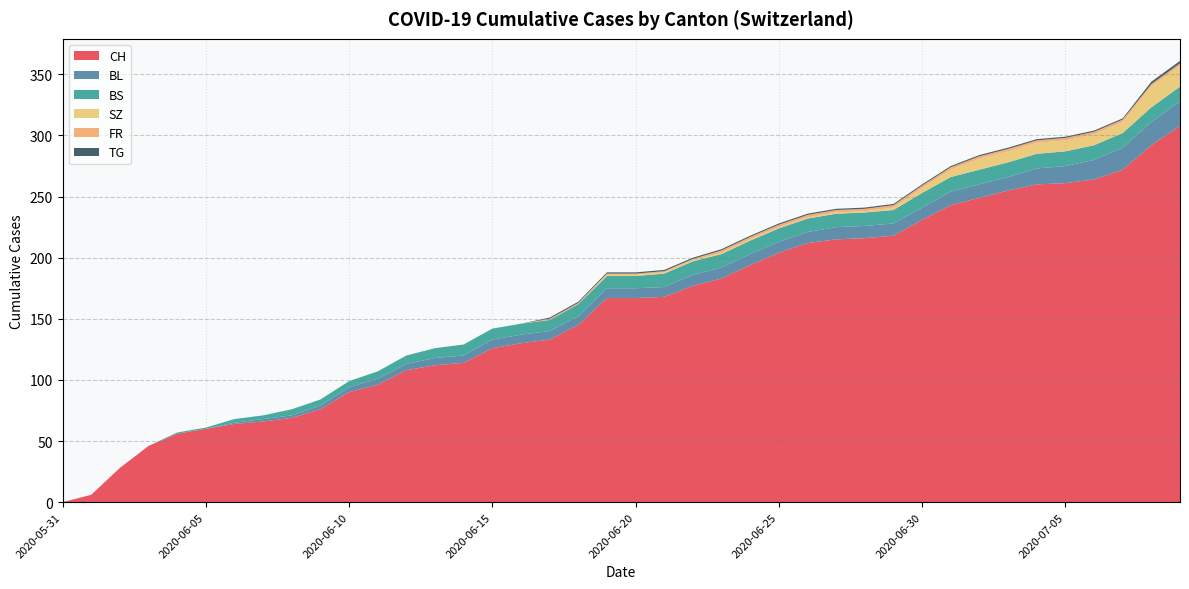

Reading left to right, what are all the values shown in this chart?

CH: 2020-05-31=0	2020-06-01=6	2020-06-02=28	2020-06-03=46	2020-06-04=56	2020-06-05=60	2020-06-06=64	2020-06-07=66	2020-06-08=69	2020-06-09=76	2020-06-10=90	2020-06-11=96	2020-06-12=108	2020-06-13=112	2020-06-14=114	2020-06-15=126	2020-06-16=130	2020-06-17=133	2020-06-18=145	2020-06-19=167	2020-06-20=167	2020-06-21=168	2020-06-22=177	2020-06-23=183	2020-06-24=194	2020-06-25=204	2020-06-26=212	2020-06-27=215	2020-06-28=216	2020-06-29=218	2020-06-30=231	2020-07-01=243	2020-07-02=249	2020-07-03=255	2020-07-04=260	2020-07-05=261	2020-07-06=264	2020-07-07=272	2020-07-08=292	2020-07-09=308
BL: 2020-05-31=0	2020-06-01=0	2020-06-02=0	2020-06-03=0	2020-06-04=0	2020-06-05=0	2020-06-06=1	2020-06-07=2	2020-06-08=2	2020-06-09=3	2020-06-10=4	2020-06-11=5	2020-06-12=5	2020-06-13=6	2020-06-14=6	2020-06-15=7	2020-06-16=7	2020-06-17=7	2020-06-18=7	2020-06-19=8	2020-06-20=8	2020-06-21=8	2020-06-22=9	2020-06-23=9	2020-06-24=9	2020-06-25=9	2020-06-26=9	2020-06-27=10	2020-06-28=10	2020-06-29=10	2020-06-30=10	2020-07-01=11	2020-07-02=11	2020-07-03=11	2020-07-04=13	2020-07-05=14	2020-07-06=16	2020-07-07=18	2020-07-08=19	2020-07-09=20
BS: 2020-05-31=0	2020-06-01=0	2020-06-02=0	2020-06-03=0	2020-06-04=1	2020-06-05=1	2020-06-06=3	2020-06-07=3	2020-06-08=5	2020-06-09=5	2020-06-10=5	2020-06-11=6	2020-06-12=7	2020-06-13=8	2020-06-14=9	2020-06-15=9	2020-06-16=9	2020-06-17=9	2020-06-18=10	2020-06-19=10	2020-06-20=10	2020-06-21=11	2020-06-22=11	2020-06-23=11	2020-06-24=11	2020-06-25=11	2020-06-26=11	2020-06-27=11	2020-06-28=11	2020-06-29=11	2020-06-30=12	2020-07-01=12	2020-07-02=12	2020-07-03=12	2020-07-04=12	2020-07-05=12	2020-07-06=12	2020-07-07=12	2020-07-08=12	2020-07-09=12
SZ: 2020-05-31=0	2020-06-01=0	2020-06-02=0	2020-06-03=0	2020-06-04=0	2020-06-05=0	2020-06-06=0	2020-06-07=0	2020-06-08=0	2020-06-09=0	2020-06-10=0	2020-06-11=0	2020-06-12=0	2020-06-13=0	2020-06-14=0	2020-06-15=0	2020-06-16=0	2020-06-17=0	2020-06-18=0	2020-06-19=1	2020-06-20=1	2020-06-21=1	2020-06-22=1	2020-06-23=1	2020-06-24=1	2020-06-25=1	2020-06-26=1	2020-06-27=1	2020-06-28=1	2020-06-29=2	2020-06-30=4	2020-07-01=6	2020-07-02=9	2020-07-03=9	2020-07-04=9	2020-07-05=9	2020-07-06=9	2020-07-07=9	2020-07-08=17	2020-07-09=17
FR: 2020-05-31=0	2020-06-01=0	2020-06-02=0	2020-06-03=0	2020-06-04=0	2020-06-05=0	2020-06-06=0	2020-06-07=0	2020-06-08=0	2020-06-09=0	2020-06-10=0	2020-06-11=0	2020-06-12=0	2020-06-13=0	2020-06-14=0	2020-06-15=0	2020-06-16=0	2020-06-17=1	2020-06-18=1	2020-06-19=1	2020-06-20=1	2020-06-21=1	2020-06-22=1	2020-06-23=2	2020-06-24=2	2020-06-25=2	2020-06-26=2	2020-06-27=2	2020-06-28=2	2020-06-29=2	2020-06-30=2	2020-07-01=2	2020-07-02=2	2020-07-03=2	2020-07-04=2	2020-07-05=2	2020-07-06=2	2020-07-07=2	2020-07-08=2	2020-07-09=2
TG: 2020-05-31=0	2020-06-01=0	2020-06-02=0	2020-06-03=0	2020-06-04=0	2020-06-05=0	2020-06-06=0	2020-06-07=0	2020-06-08=0	2020-06-09=0	2020-06-10=0	2020-06-11=0	2020-06-12=0	2020-06-13=0	2020-06-14=0	2020-06-15=0	2020-06-16=0	2020-06-17=1	2020-06-18=1	2020-06-19=1	2020-06-20=1	2020-06-21=1	2020-06-22=1	2020-06-23=1	2020-06-24=1	2020-06-25=1	2020-06-26=1	2020-06-27=1	2020-06-28=1	2020-06-29=1	2020-06-30=1	2020-07-01=1	2020-07-02=1	2020-07-03=1	2020-07-04=1	2020-07-05=1	2020-07-06=1	2020-07-07=1	2020-07-08=2	2020-07-09=2